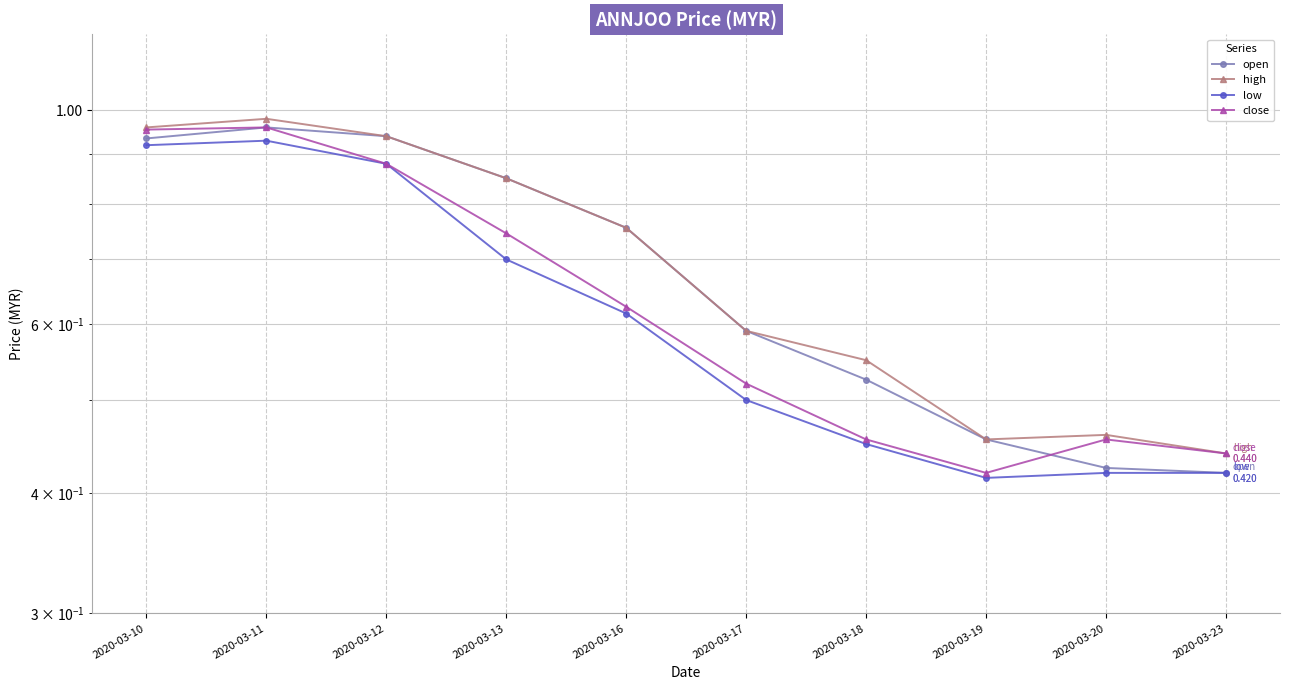

Which category has the lowest value in the close series?

2020-03-19